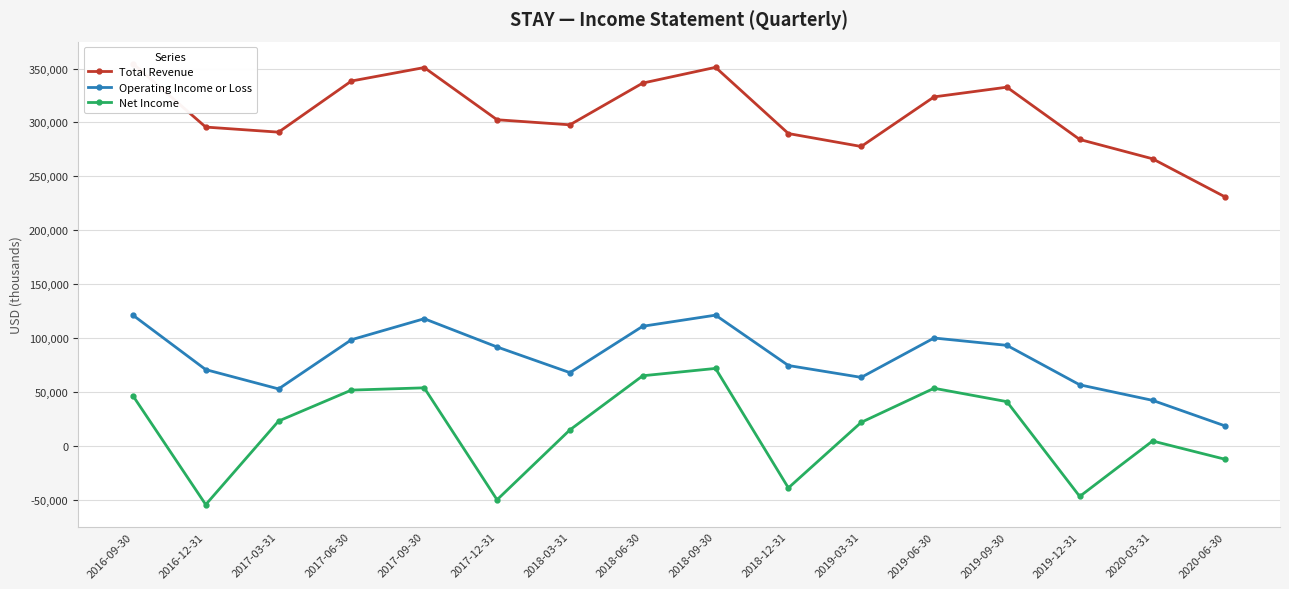

What is the minimum value shown in the chart?

-54400